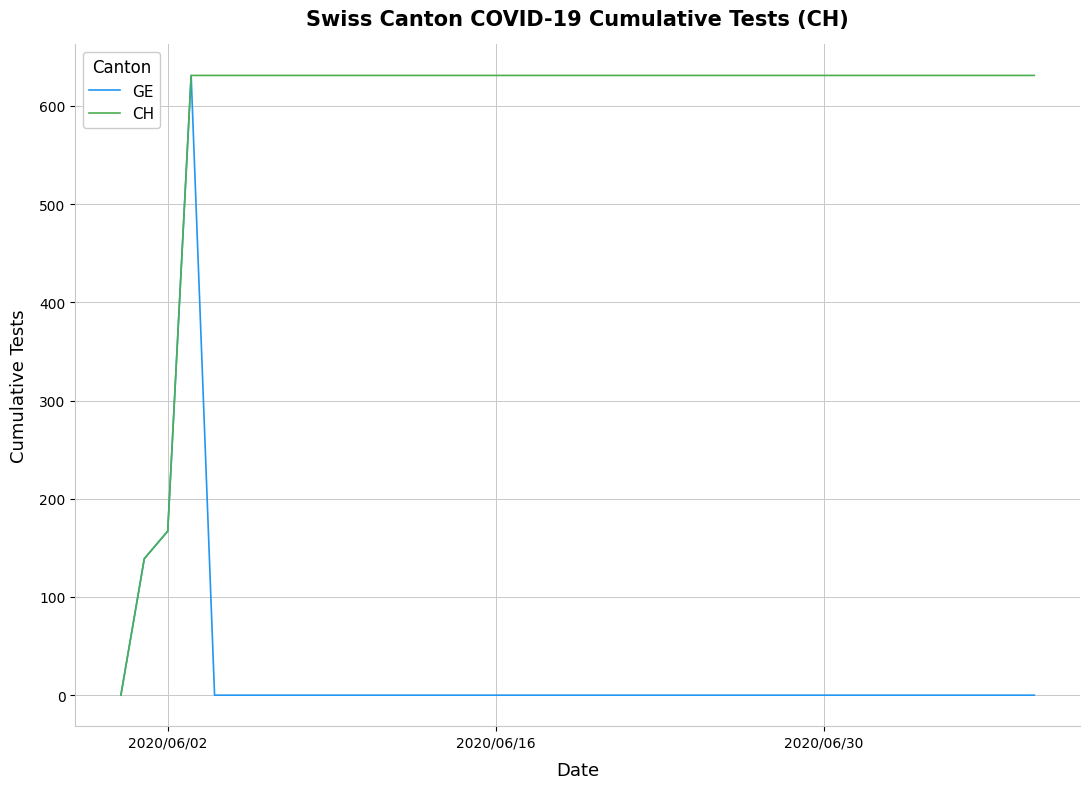

List the series in order of their overall mean, highest first.

CH, GE